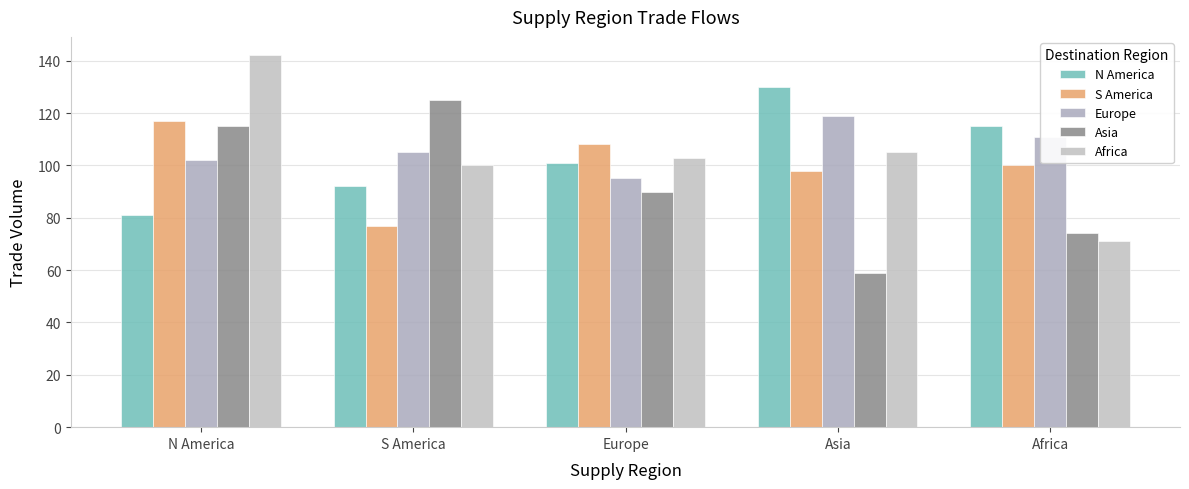

What position from the left is Asia?

4